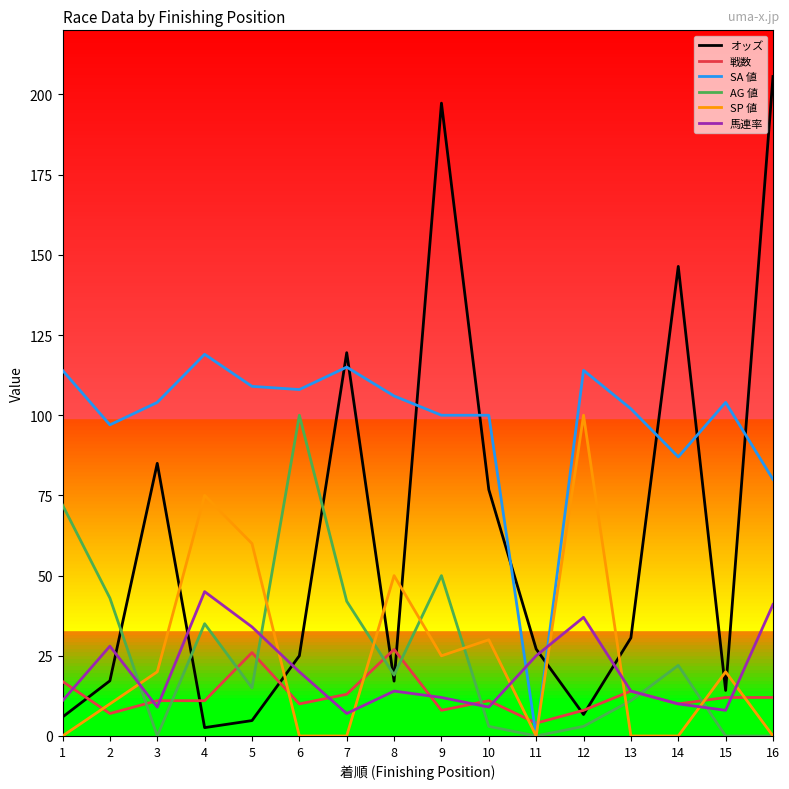

What is the maximum value for AG 値?

100.0